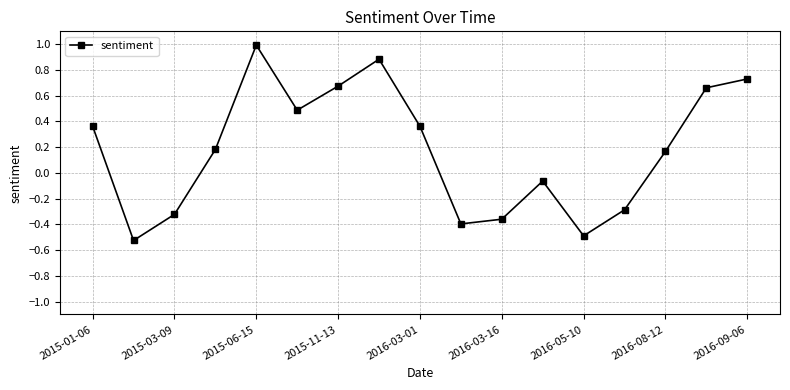

What is the maximum value shown in the chart?

1.0